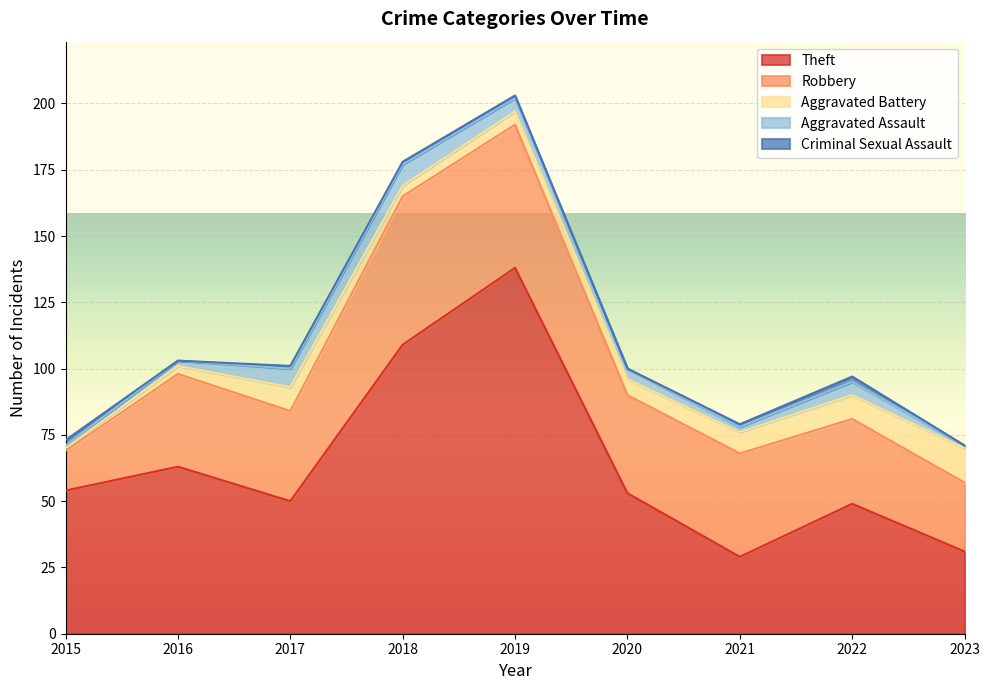

Reading right to left, extract all data points from this chart.

Theft: 2023=31	2022=49	2021=29	2020=53	2019=138	2018=109	2017=50	2016=63	2015=54
Robbery: 2023=26	2022=32	2021=39	2020=37	2019=54	2018=56	2017=34	2016=35	2015=15
Aggravated Battery: 2023=13	2022=9	2021=8	2020=6	2019=5	2018=4	2017=9	2016=3	2015=1
Aggravated Assault: 2023=1	2022=5	2021=2	2020=4	2019=5	2018=8	2017=7	2016=2	2015=1
Criminal Sexual Assault: 2023=0	2022=2	2021=1	2020=0	2019=1	2018=1	2017=1	2016=0	2015=2